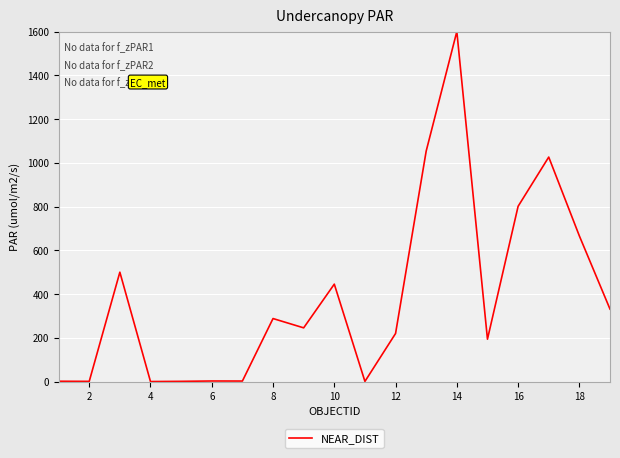

What is the maximum value shown in the chart?

1600.0